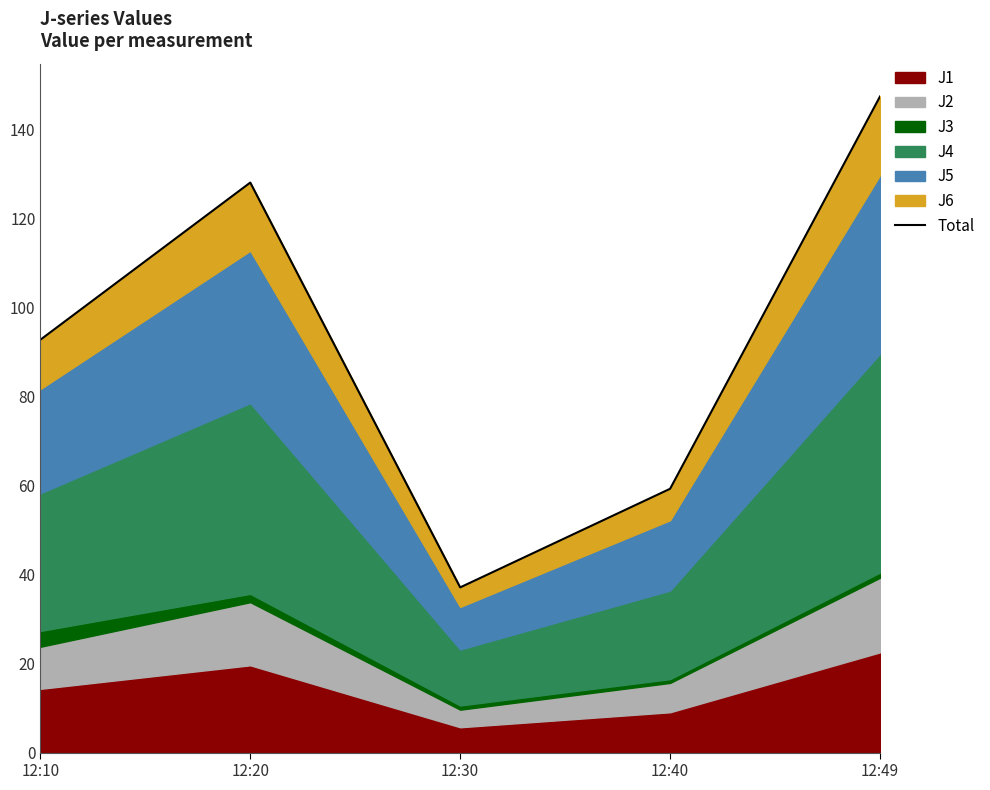

List the labels in order of value, smallest first.

12:30, 12:40, 12:10, 12:20, 12:49